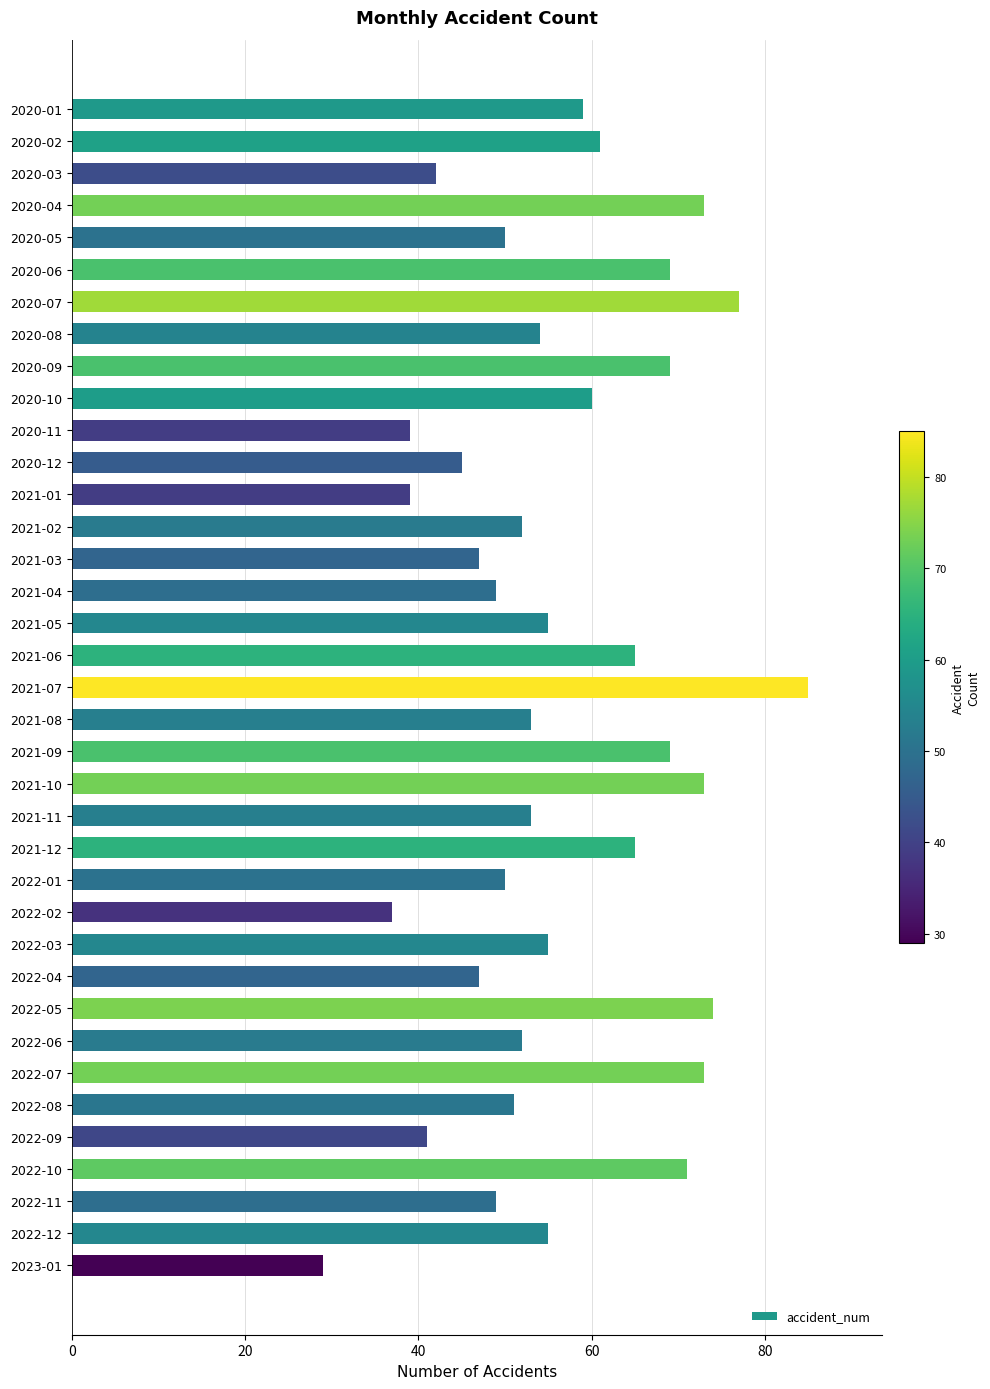

The chart shows a value of 127 at 2020-07. True or false?

False